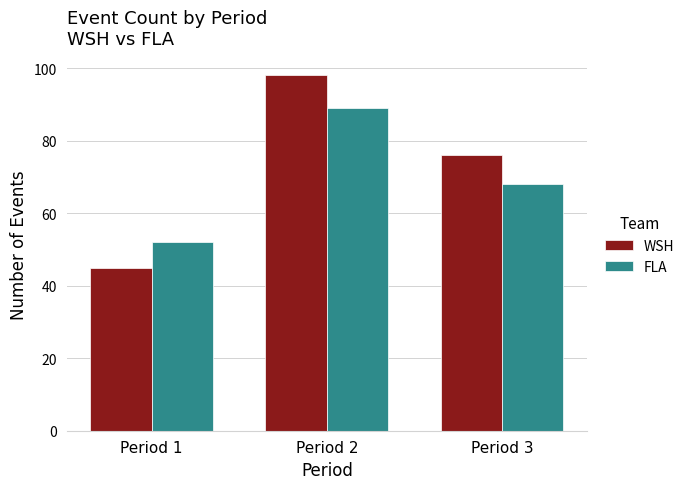

Reading left to right, transcribe all the data shown in this chart.

WSH: 45	98	76
FLA: 52	89	68